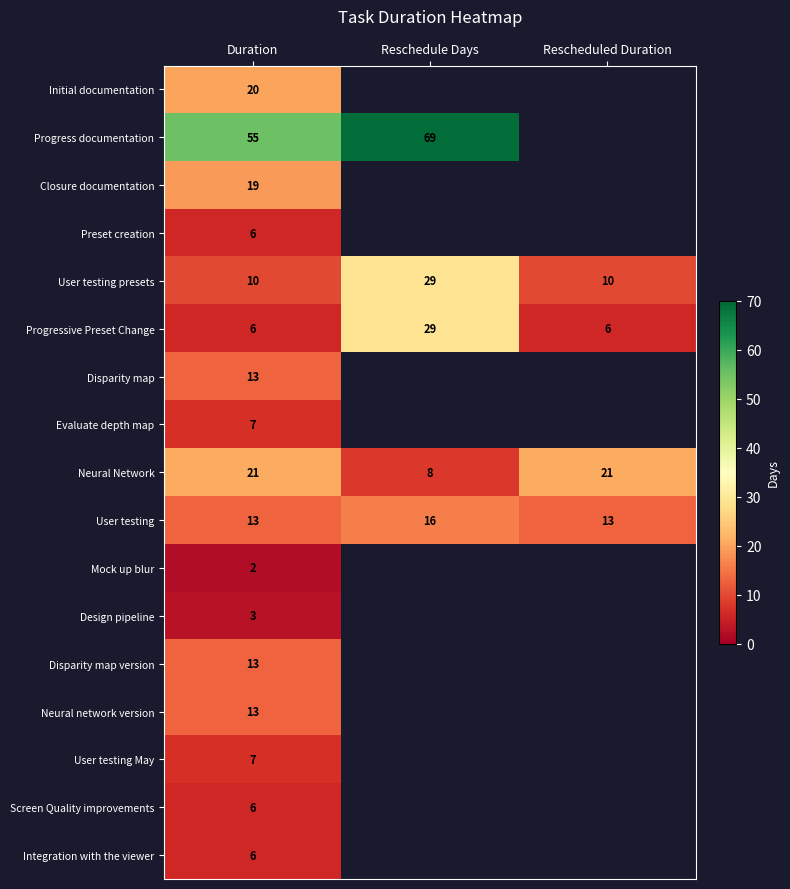

What is the difference between the maximum and minimum values in the User testing series?

3